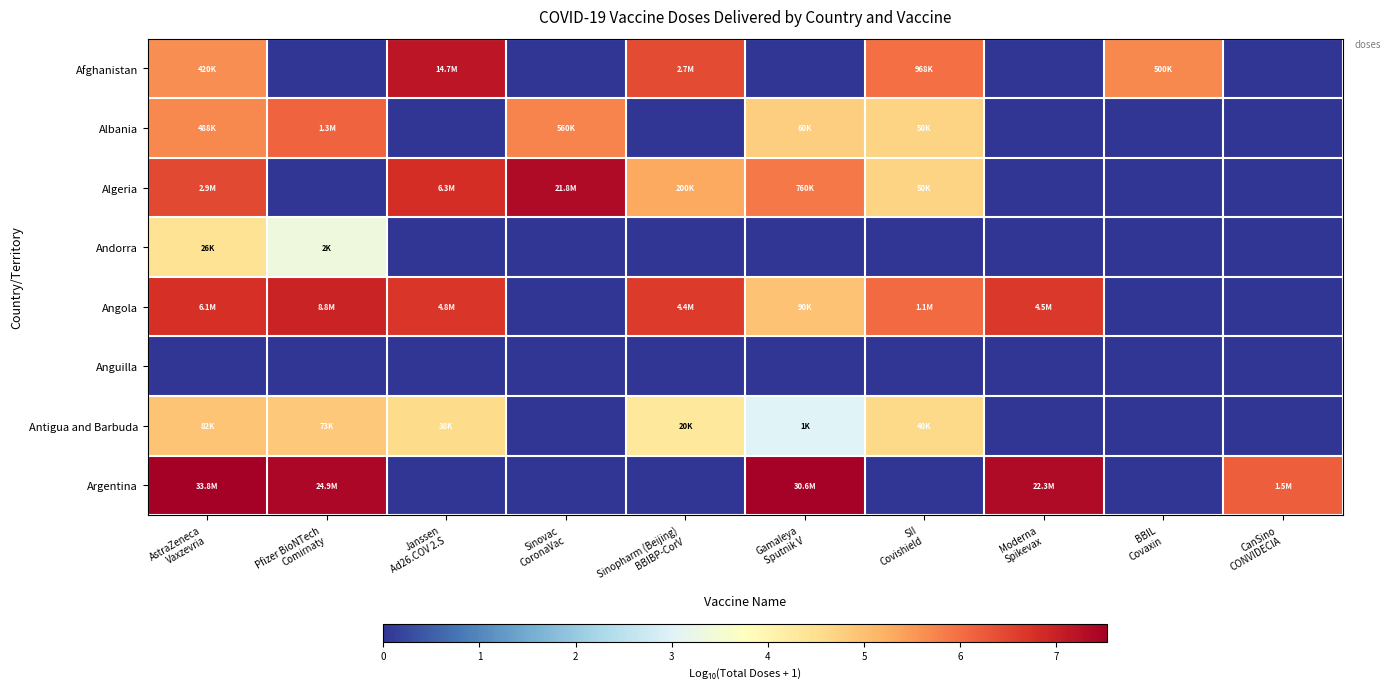

At which category does the chart reach its minimum across all series?

Pfizer BioNTech
Comirnaty